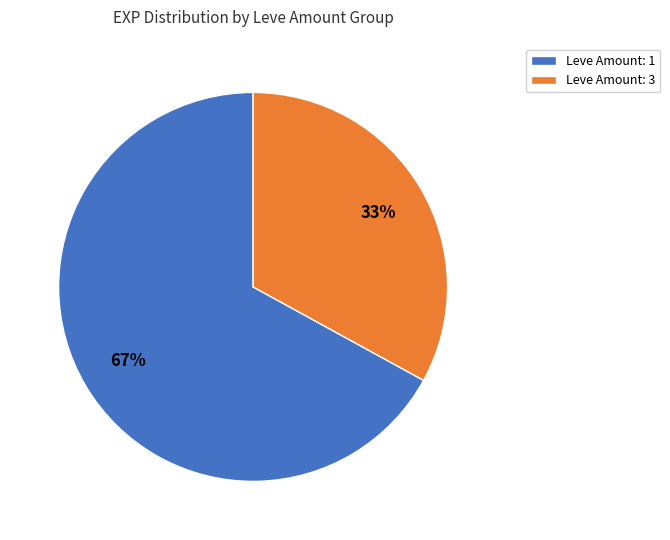

What percentage is the Leve Amount: 3 slice, to the nearest percent?

33%